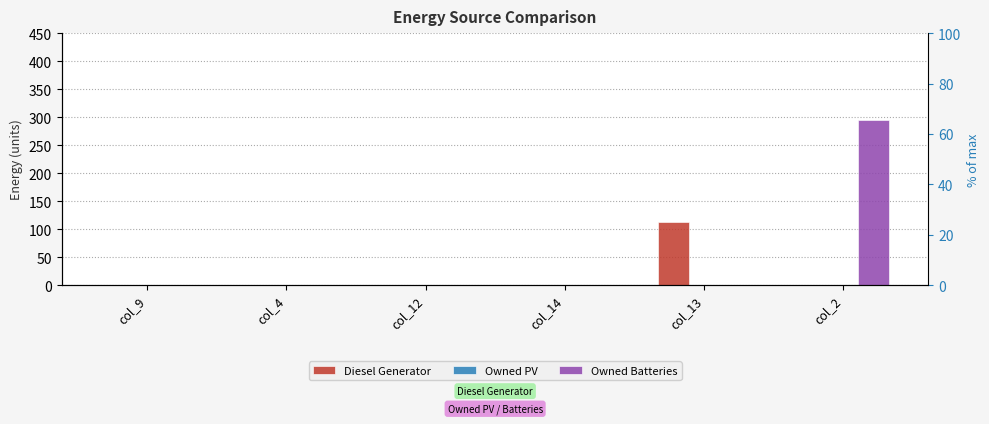

Rank the series by their average value, from highest to lowest.

Owned Batteries, Diesel Generator, Owned PV